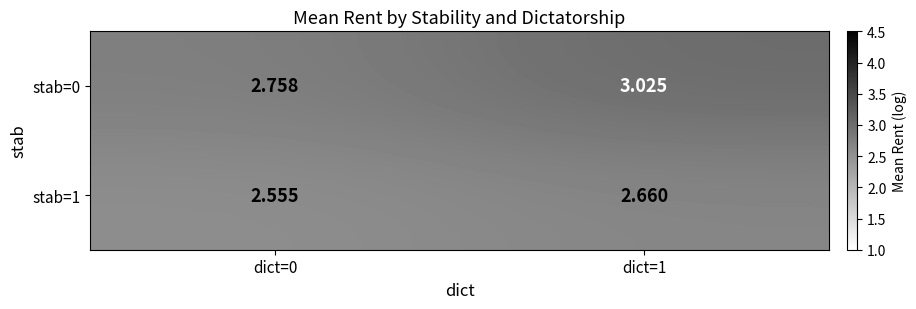

Is the value of stab=1 at dict=0 greater than the value of stab=0 at dict=0?

No